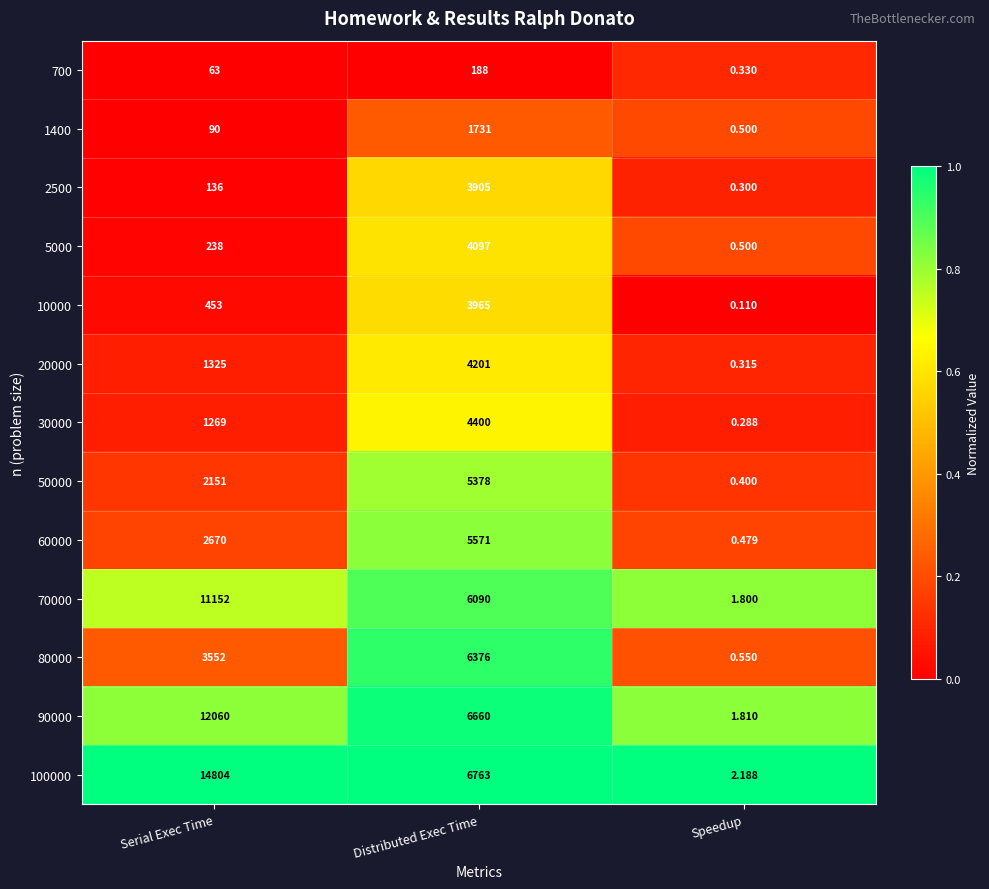

At which category does the chart reach its peak across all series?

Serial Exec Time